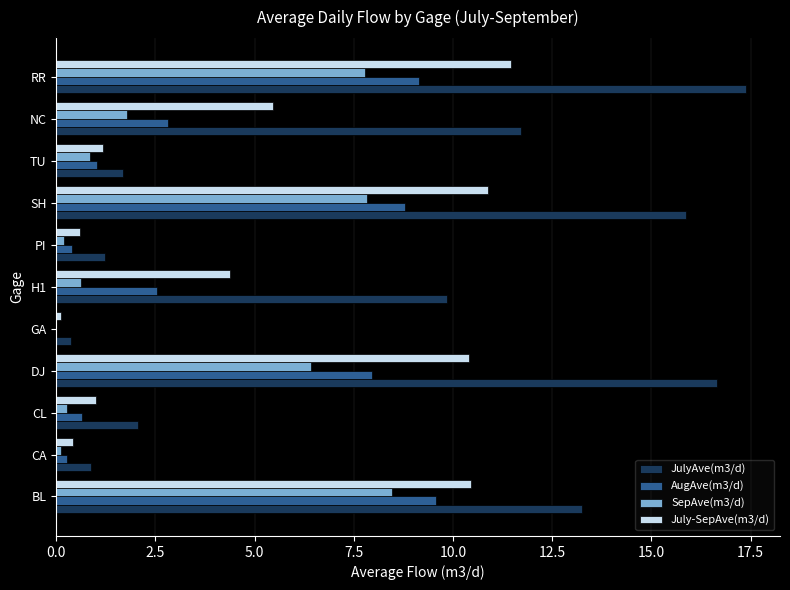

What is the sum of all July-SepAve(m3/d) values?

56.4